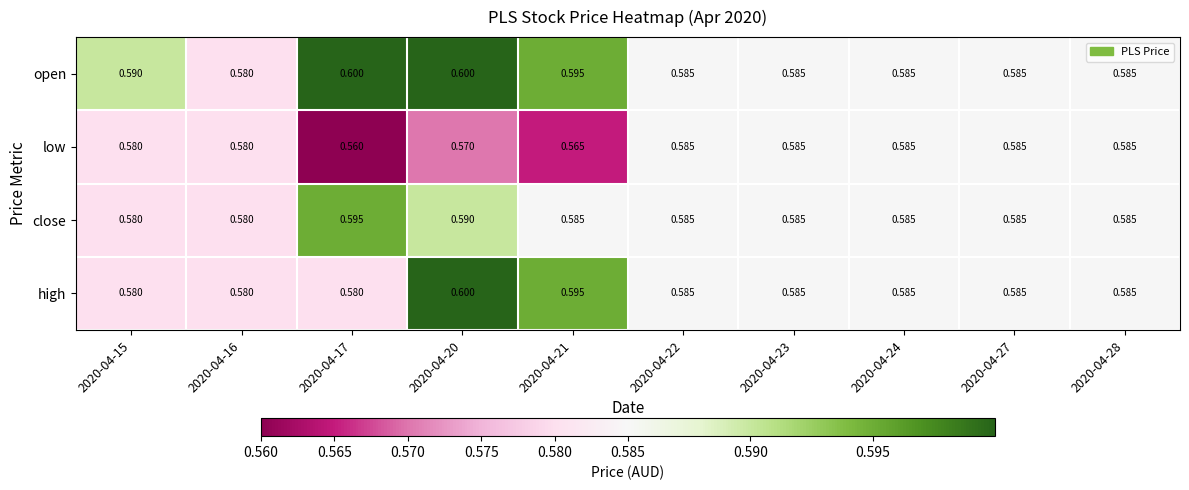

At how many categories does at least one series exceed 0?

10